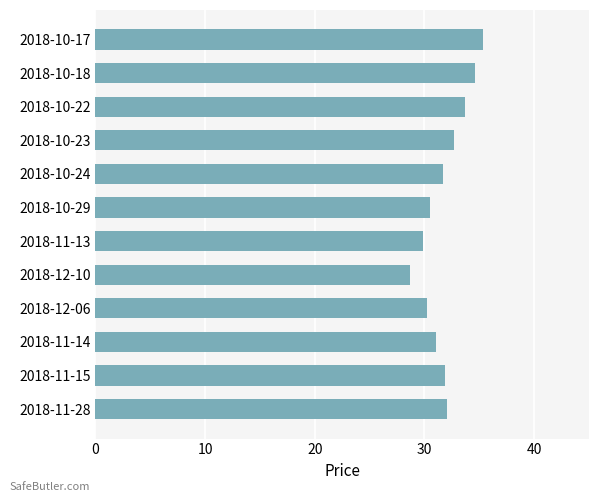

The chart shows a value of 32.0 at 2018-11-28. True or false?

True